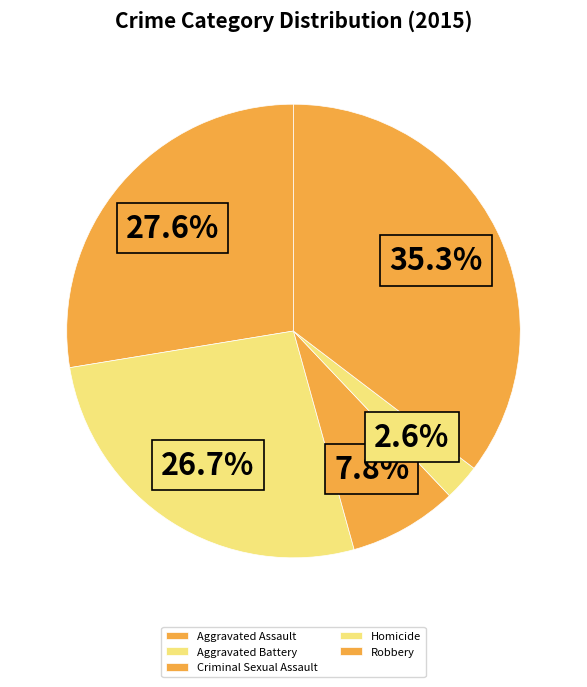

What percentage is the Aggravated Battery slice, to the nearest percent?

27%